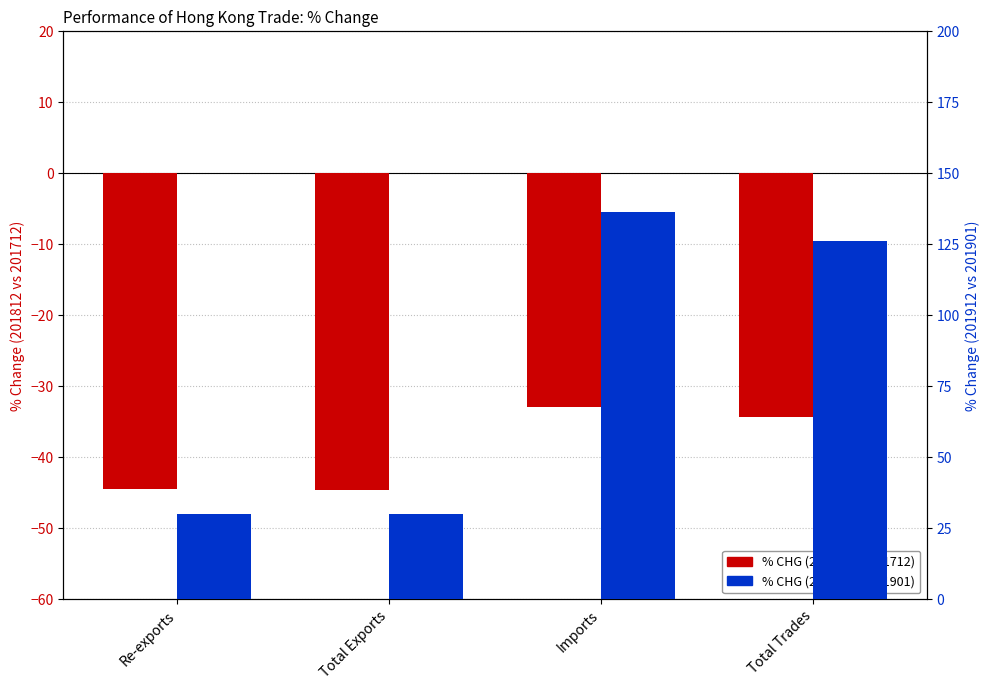

Which has a higher value, Imports or Total Exports?

Imports